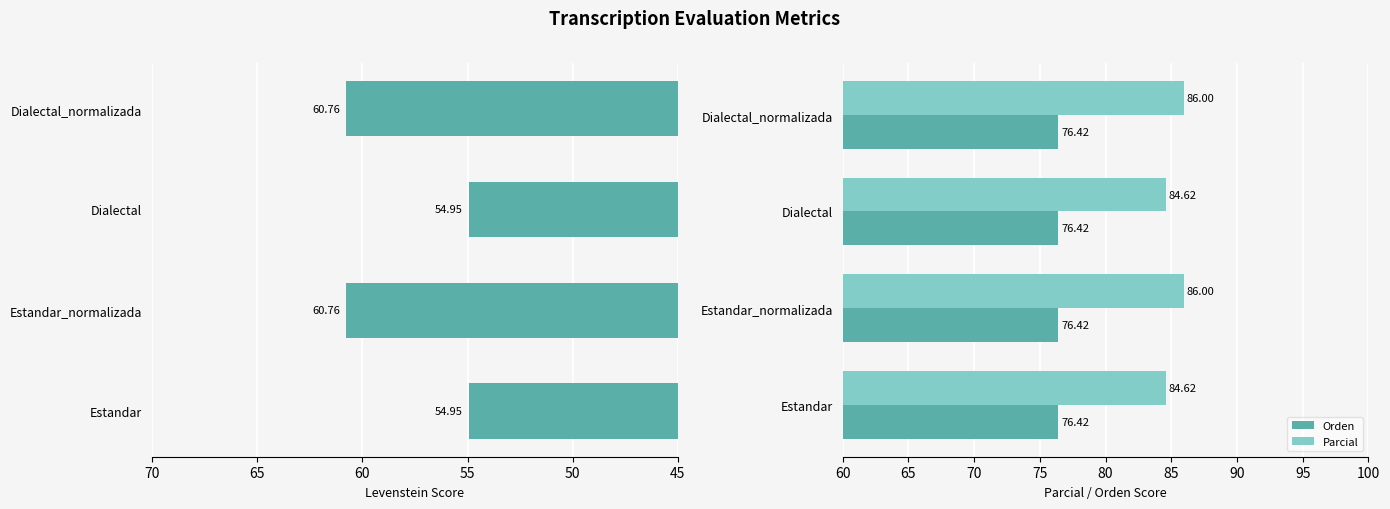

What is the average value of the Orden series?

76.4